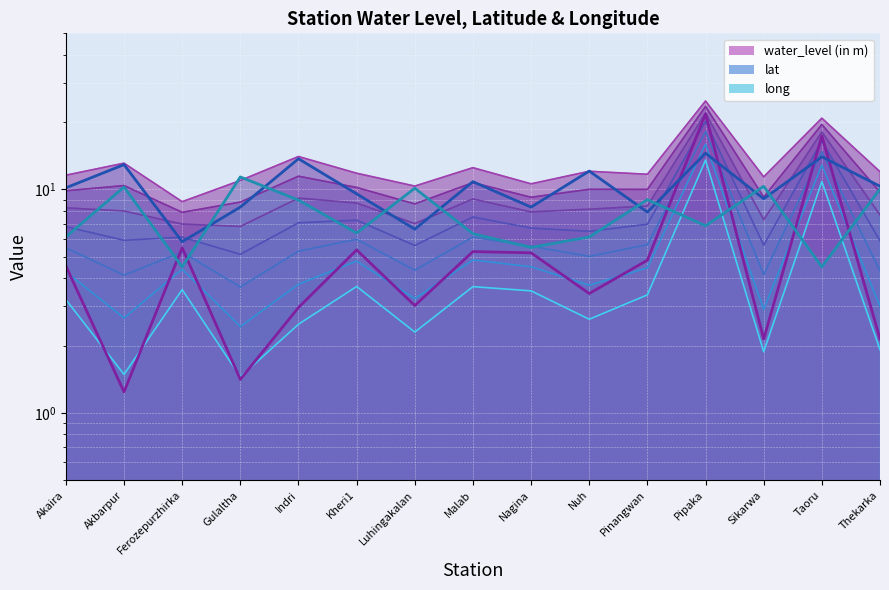

What is the difference between the maximum and minimum values in the water_level (in m) series?

20.6